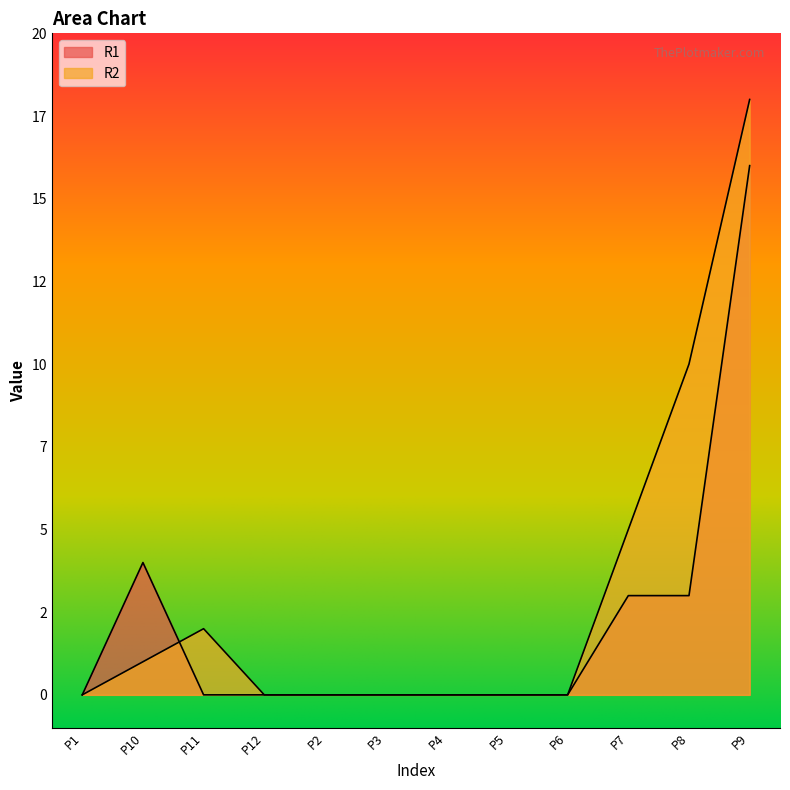

What is the difference between the R2 values at P10 and P5?

1